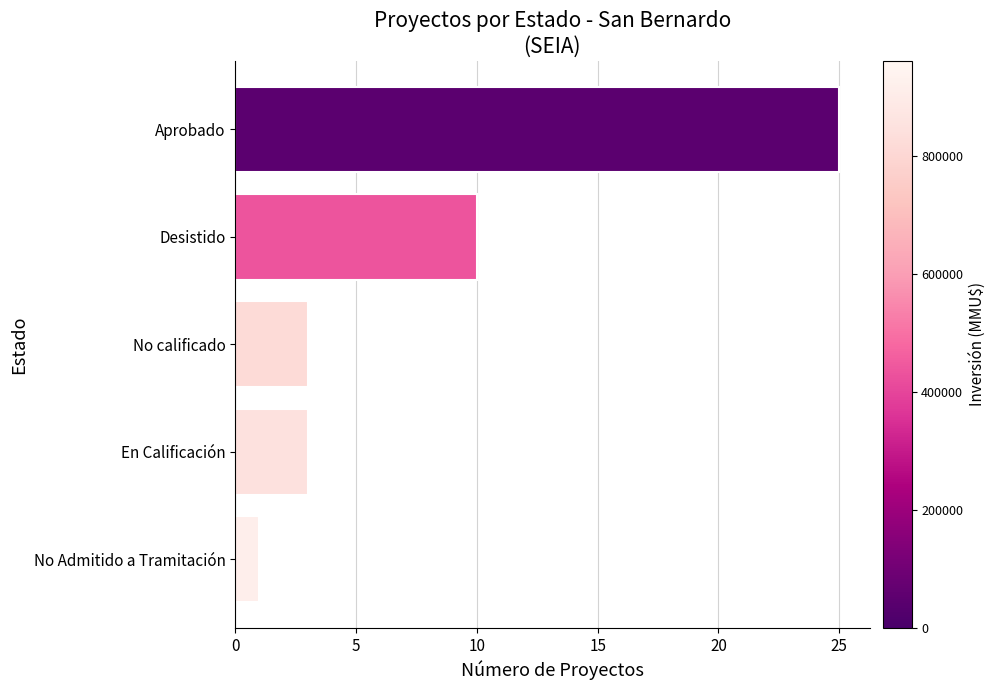

Does the chart contain stacked bars?

No